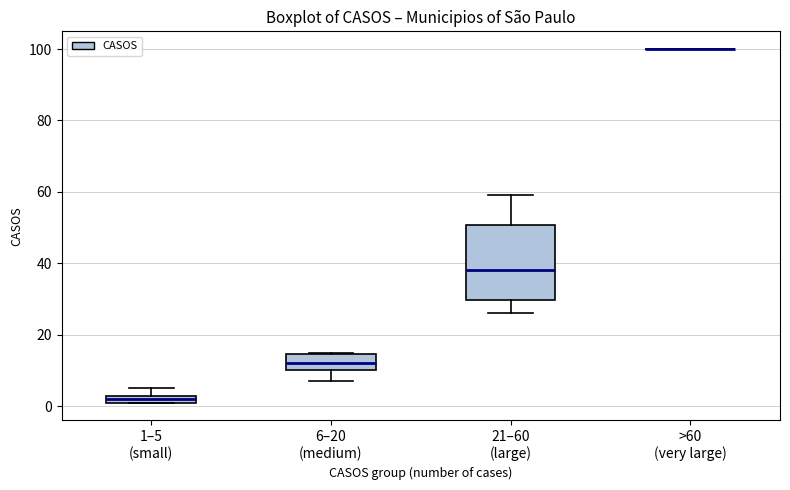

Where does the upper whisker of the box for 21–60 (large) end on the y-axis? The values are not printed on the chart, so give them approximately, as read against the axis.

60